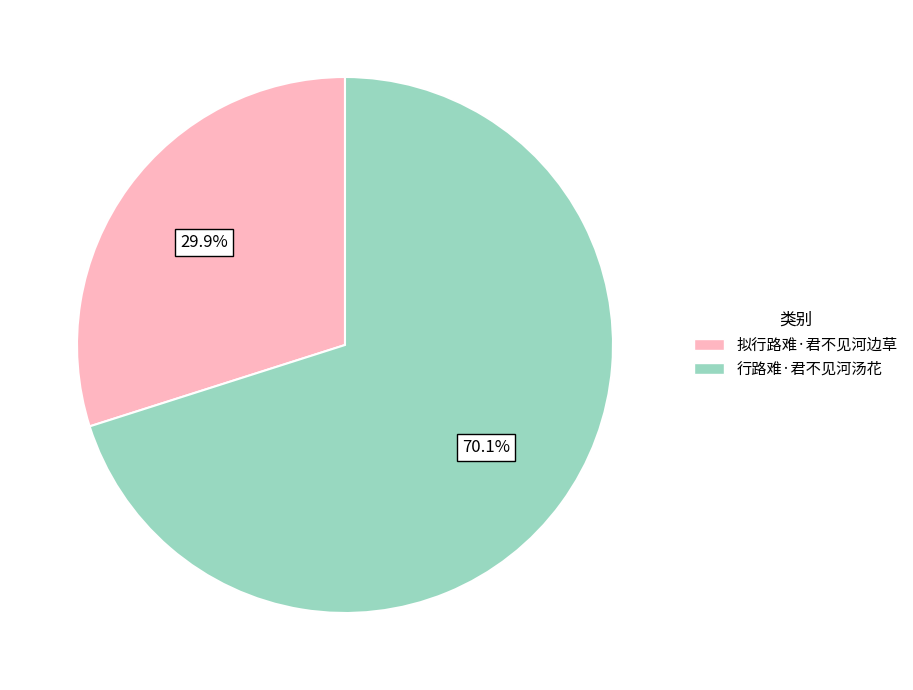

Does any single category account for the majority?

Yes